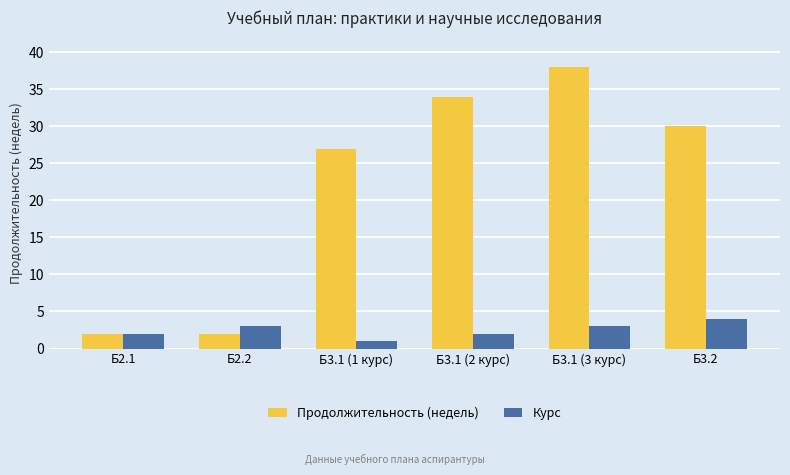

What is the label of the 2nd bar from the left?

Б2.2